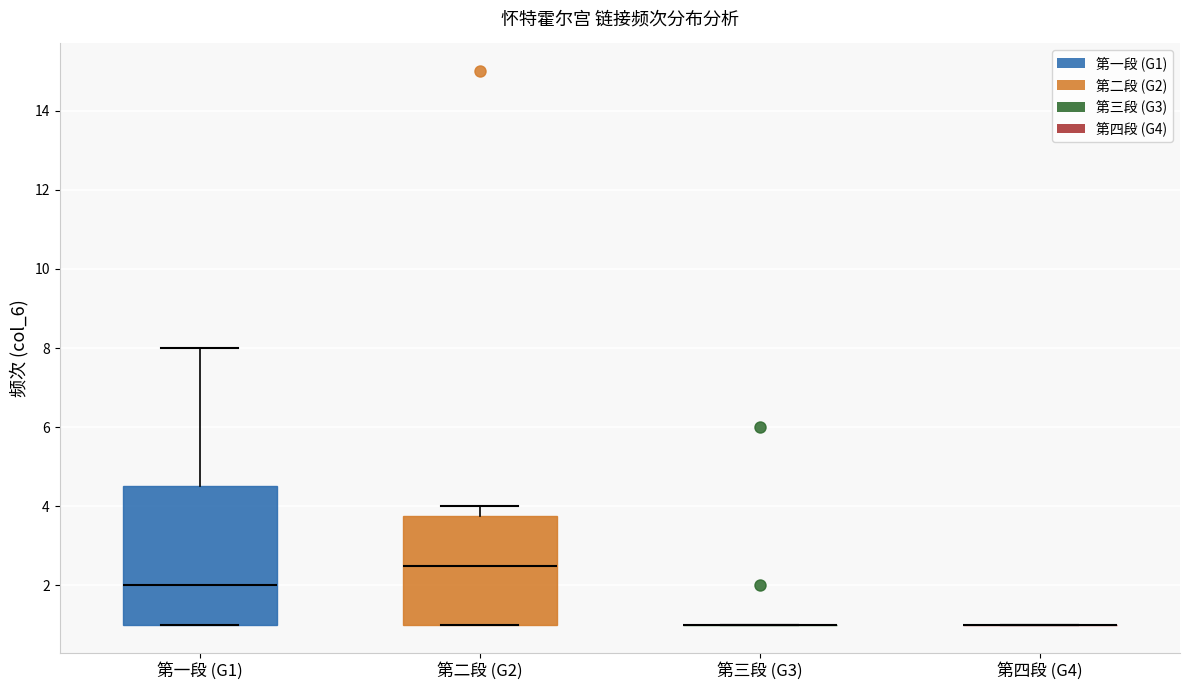

Where does the median line of the box for 第二段 (G2) sit on the y-axis? The values are not printed on the chart, so give them approximately, as read against the axis.

2.6